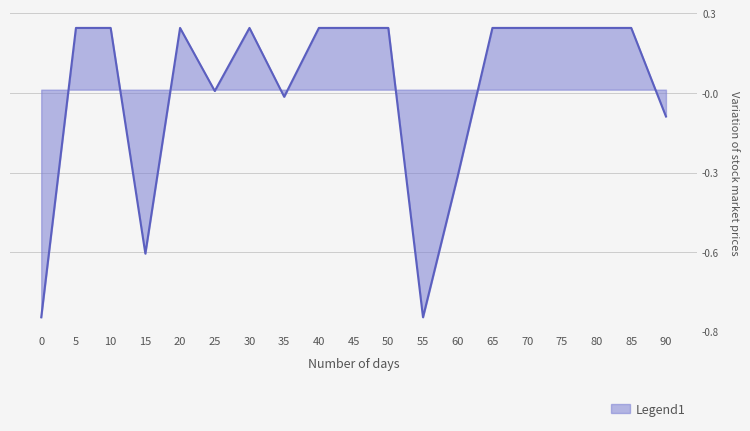

What value does the data have at 40?

0.2